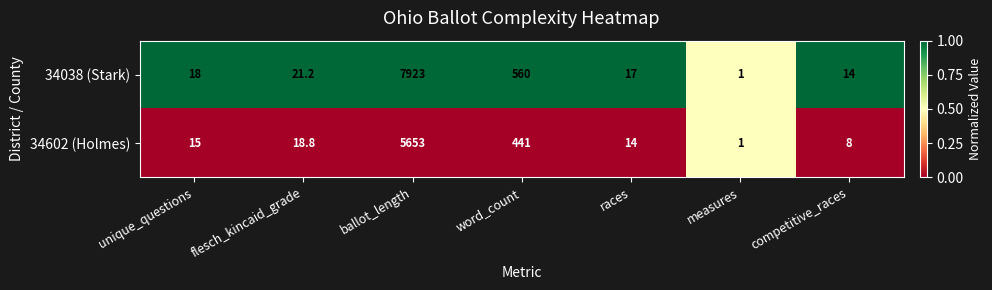

The value of 34602 (Holmes) at flesch_kincaid_grade is 18.8. True or false?

True